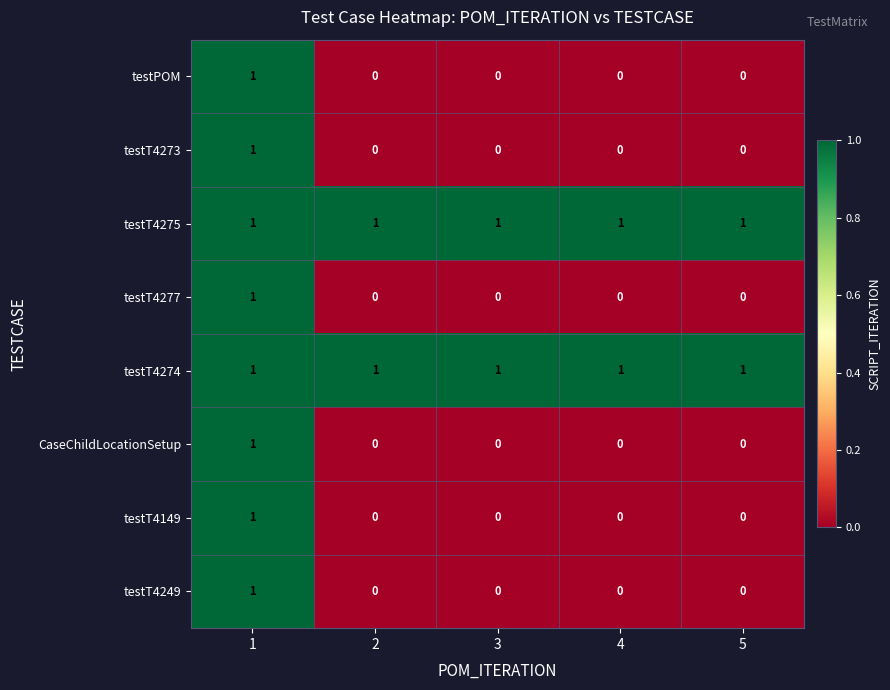

What is the total value across all series at 1?

8